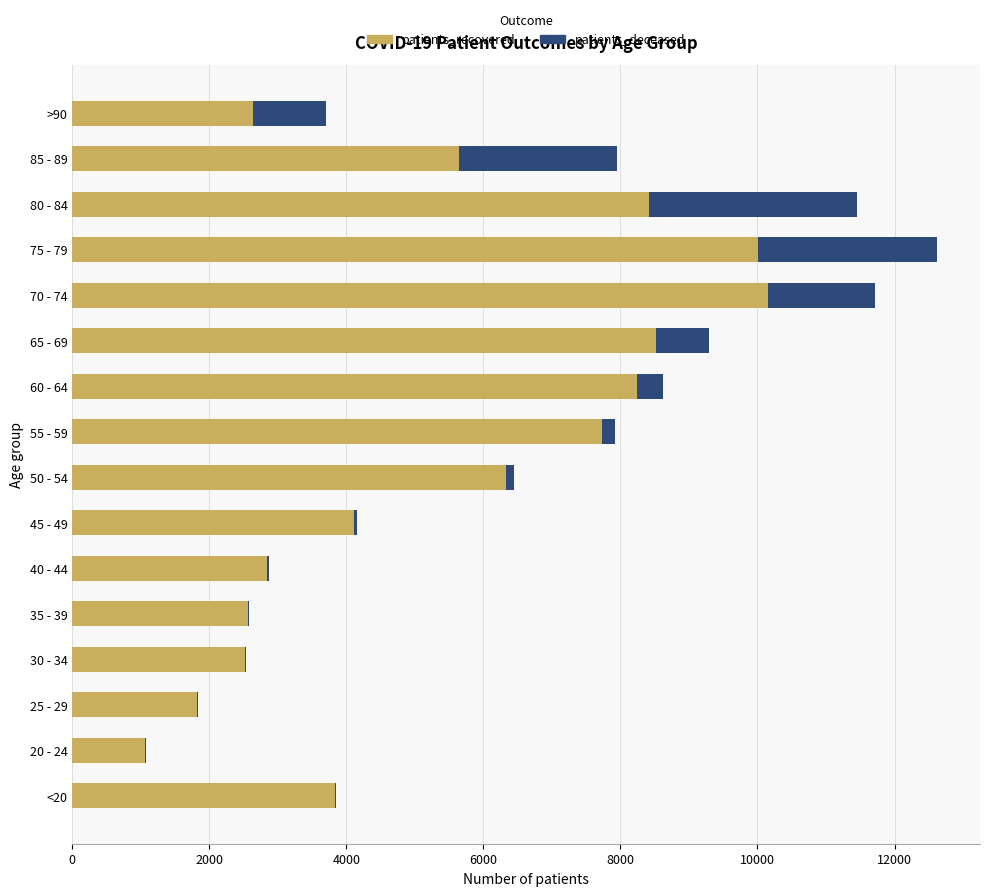

What is the sum of all patients_recovered values?

86456